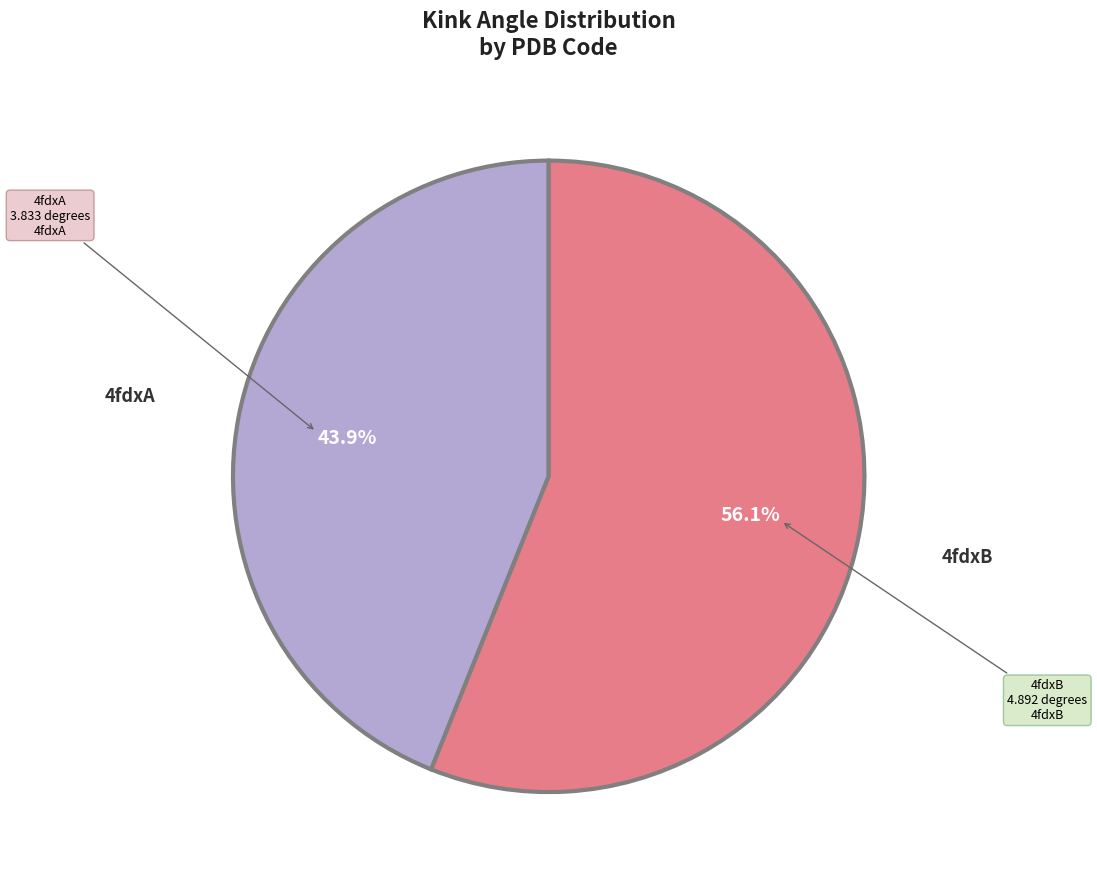

To the nearest percent, what percentage of the pie is 4fdxA?

44%